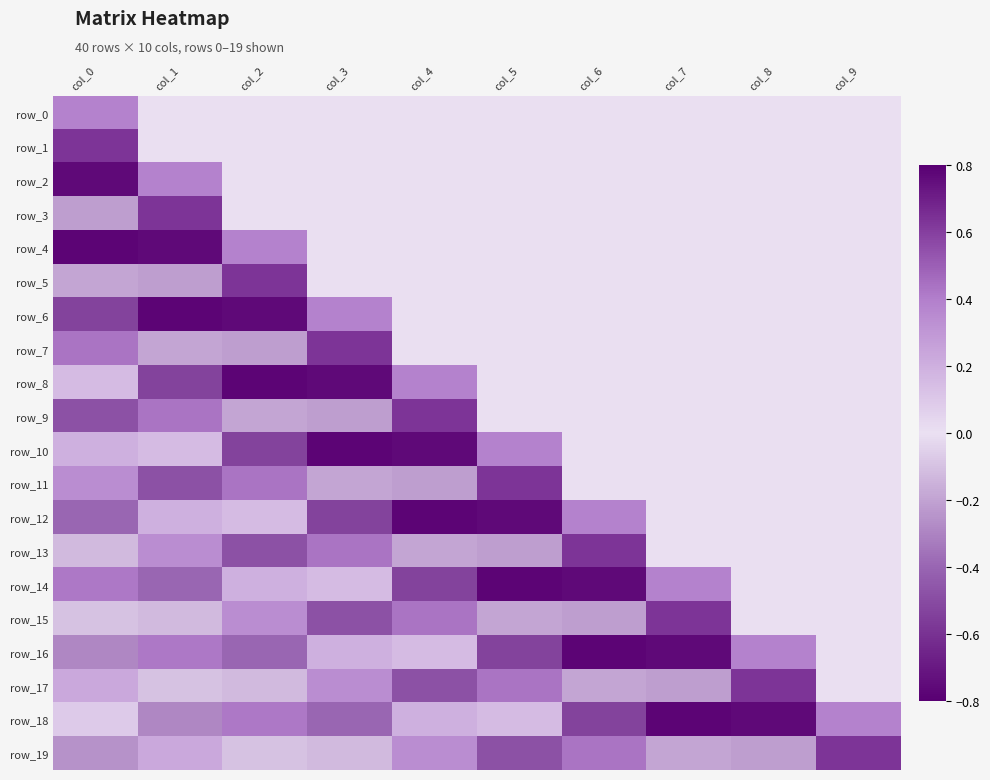

Reading left to right, transcribe all the data shown in this chart.

row_0: 0.4	0.0	0.0	0.0	0.0	0.0	0.0	0.0	0.0	0.0
row_1: 0.6	0.0	0.0	0.0	0.0	0.0	0.0	0.0	0.0	0.0
row_2: -0.8	0.4	0.0	0.0	0.0	0.0	0.0	0.0	0.0	0.0
row_3: -0.2	0.6	0.0	0.0	0.0	0.0	0.0	0.0	0.0	0.0
row_4: 0.8	-0.8	0.4	0.0	0.0	0.0	0.0	0.0	0.0	0.0
row_5: -0.2	-0.2	0.6	0.0	0.0	0.0	0.0	0.0	0.0	0.0
row_6: -0.5	0.8	-0.8	0.4	0.0	0.0	0.0	0.0	0.0	0.0
row_7: 0.4	-0.2	-0.2	0.6	0.0	0.0	0.0	0.0	0.0	0.0
row_8: 0.2	-0.5	0.8	-0.8	0.4	0.0	0.0	0.0	0.0	0.0
row_9: -0.5	0.4	-0.2	-0.2	0.6	0.0	0.0	0.0	0.0	0.0
row_10: 0.2	0.2	-0.5	0.8	-0.8	0.4	0.0	0.0	0.0	0.0
row_11: 0.3	-0.5	0.4	-0.2	-0.2	0.6	0.0	0.0	0.0	0.0
row_12: -0.4	0.2	0.2	-0.5	0.8	-0.8	0.4	0.0	0.0	0.0
row_13: -0.1	0.3	-0.5	0.4	-0.2	-0.2	0.6	0.0	0.0	0.0
row_14: 0.4	-0.4	0.2	0.2	-0.5	0.8	-0.8	0.4	0.0	0.0
row_15: -0.1	-0.1	0.3	-0.5	0.4	-0.2	-0.2	0.6	0.0	0.0
row_16: -0.3	0.4	-0.4	0.2	0.2	-0.5	0.8	-0.8	0.4	0.0
row_17: 0.2	-0.1	-0.1	0.3	-0.5	0.4	-0.2	-0.2	0.6	0.0
row_18: 0.1	-0.3	0.4	-0.4	0.2	0.2	-0.5	0.8	-0.8	0.4
row_19: -0.3	0.2	-0.1	-0.1	0.3	-0.5	0.4	-0.2	-0.2	0.6